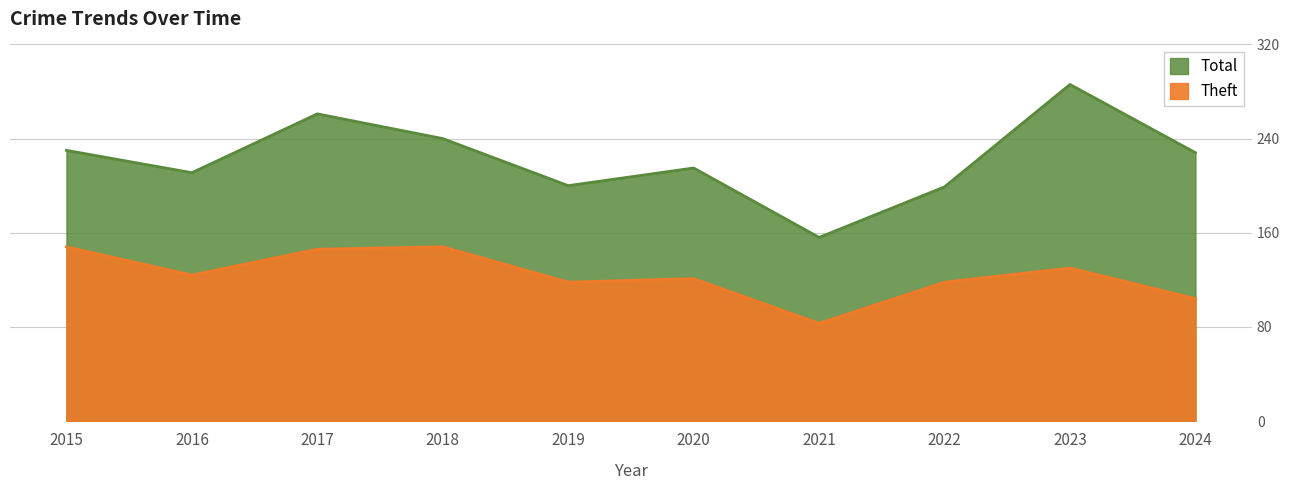

Rank the categories by Theft value from highest to lowest.

2015, 2018, 2017, 2023, 2016, 2020, 2019, 2022, 2024, 2021